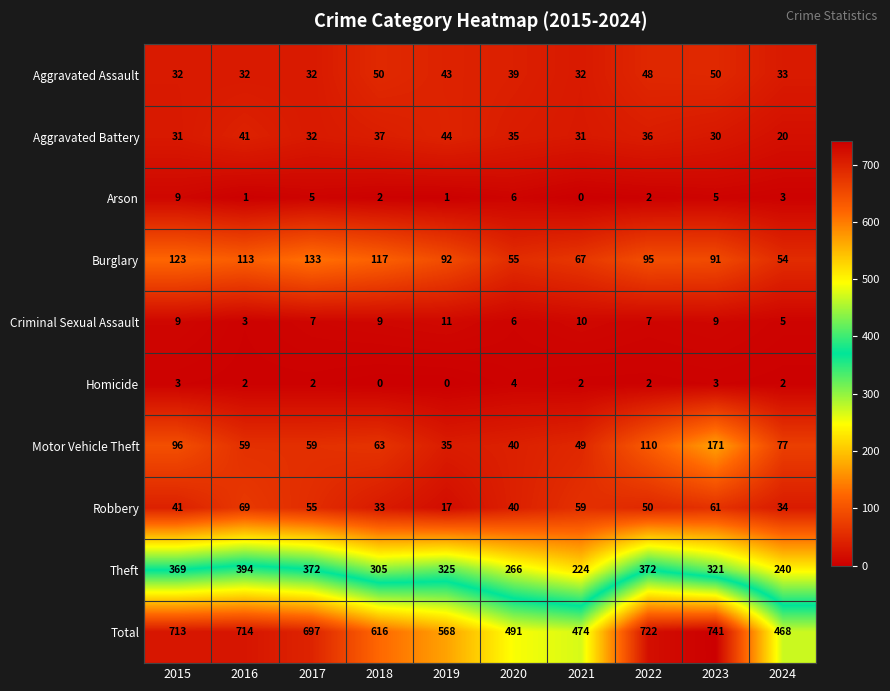

What is the total value across all series at 2016?

1428